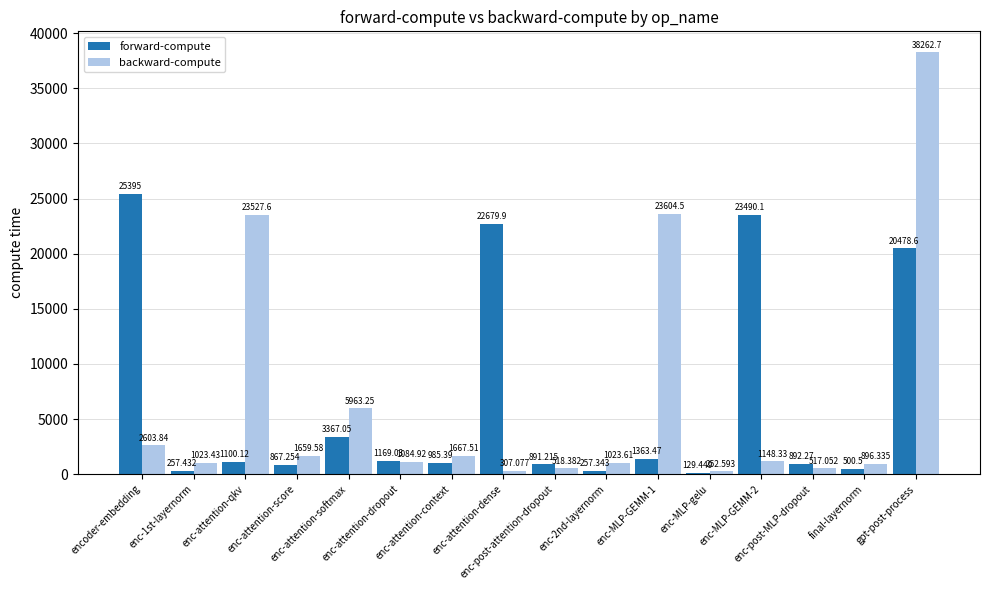

How many bars are there in each group?

2